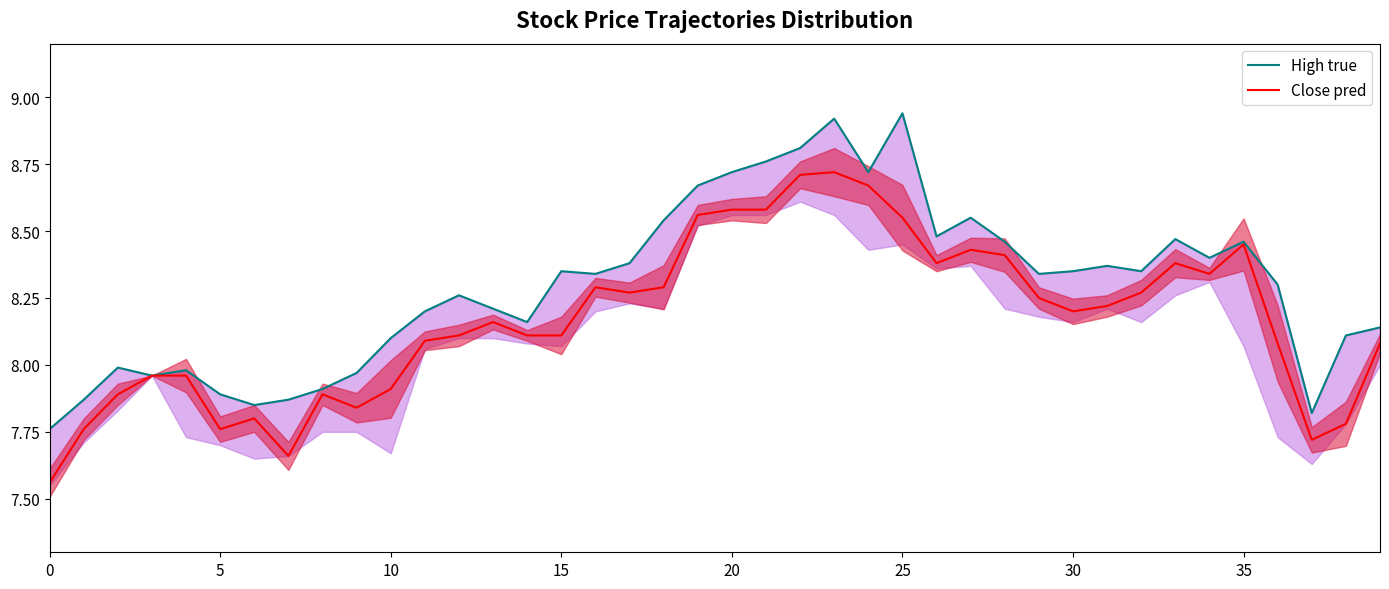

At which label does Close pred reach its peak?

23